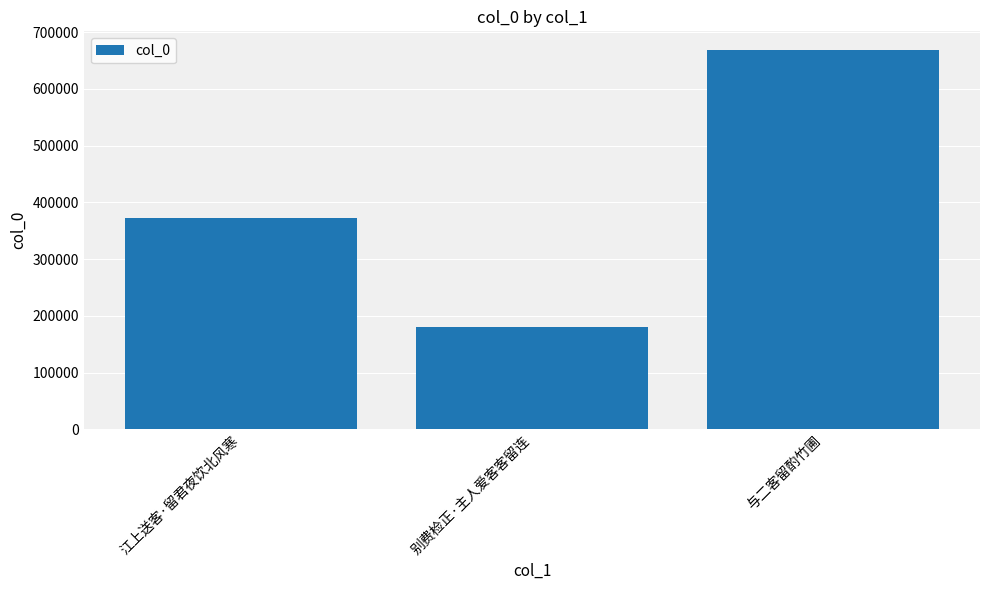

The chart shows a value of 88762 at 别费检正·主人爱客客留连. True or false?

False